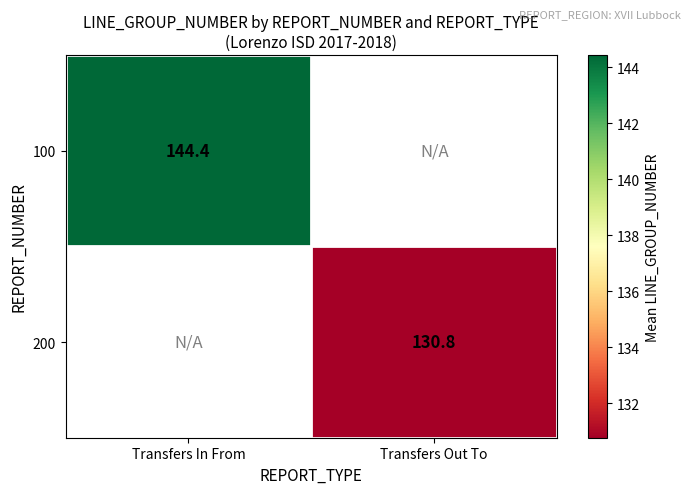

What is the minimum value for 100?

144.4